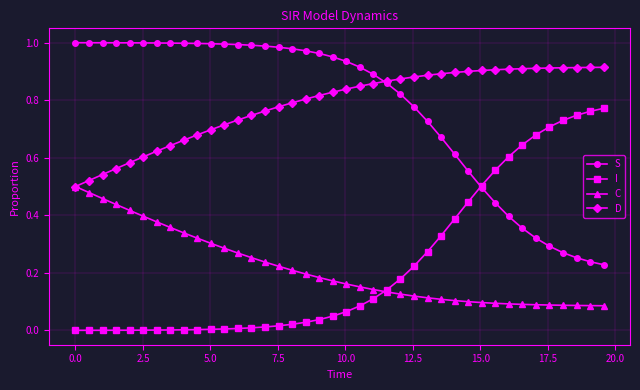

Reading left to right, transcribe all the data shown in this chart.

S: 1.0	1.0	1.0	1.0	1.0	1.0	1.0	1.0	1.0	1.0	1.0	1.0	1.0	1.0	1.0	1.0	1.0	1.0	1.0	1.0	0.9	0.9	0.9	0.9	0.8	0.8	0.7	0.7	0.6	0.6	0.5	0.4	0.4	0.4	0.3	0.3	0.3	0.3	0.2	0.2
I: 0.0	0.0	0.0	0.0	0.0	0.0	0.0	0.0	0.0	0.0	0.0	0.0	0.0	0.0	0.0	0.0	0.0	0.0	0.0	0.0	0.1	0.1	0.1	0.1	0.2	0.2	0.3	0.3	0.4	0.4	0.5	0.6	0.6	0.6	0.7	0.7	0.7	0.7	0.8	0.8
C: 0.5	0.5	0.5	0.4	0.4	0.4	0.4	0.4	0.3	0.3	0.3	0.3	0.3	0.3	0.2	0.2	0.2	0.2	0.2	0.2	0.2	0.2	0.1	0.1	0.1	0.1	0.1	0.1	0.1	0.1	0.1	0.1	0.1	0.1	0.1	0.1	0.1	0.1	0.1	0.1
D: 0.5	0.5	0.5	0.6	0.6	0.6	0.6	0.6	0.7	0.7	0.7	0.7	0.7	0.7	0.8	0.8	0.8	0.8	0.8	0.8	0.8	0.8	0.9	0.9	0.9	0.9	0.9	0.9	0.9	0.9	0.9	0.9	0.9	0.9	0.9	0.9	0.9	0.9	0.9	0.9